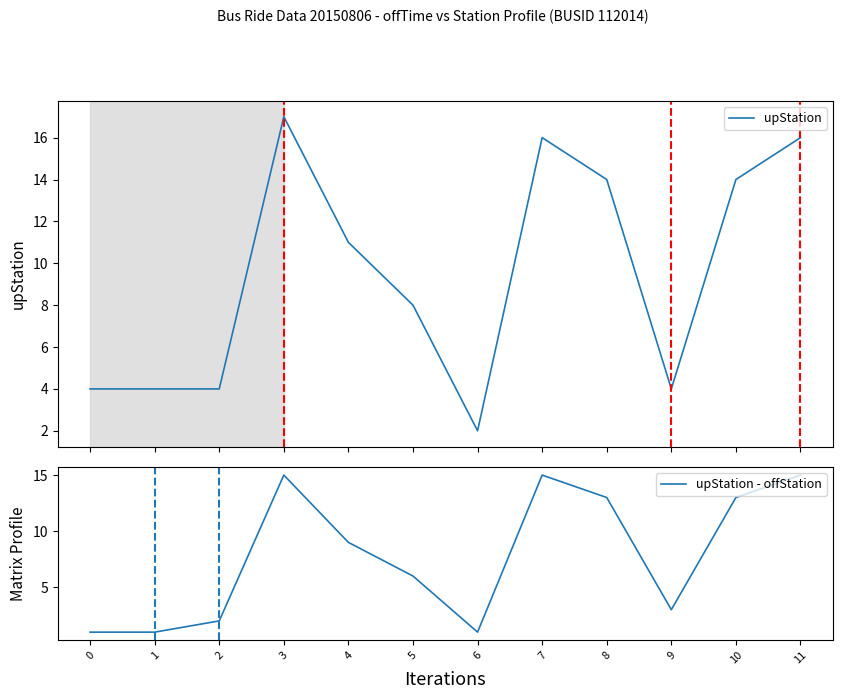

What is the value of the upStation point at the 2nd from the left?

4